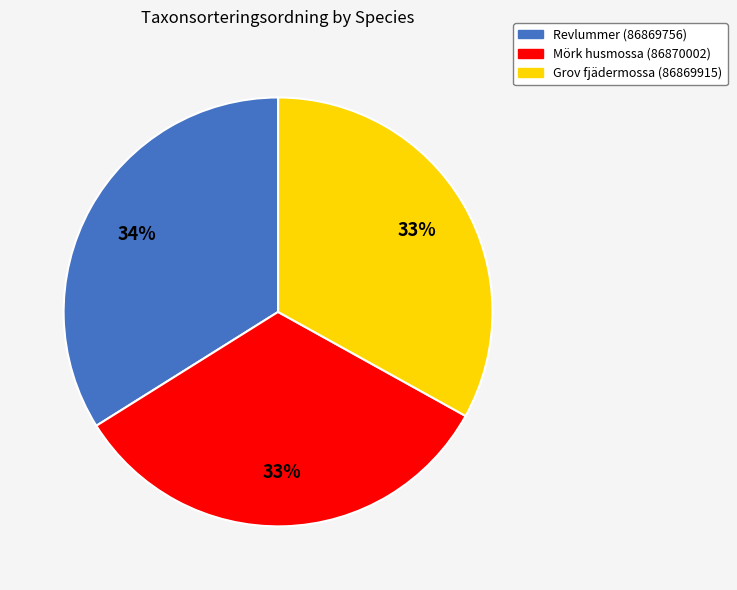

True or false: Revlummer (86869756) accounts for 27% of the total.

False